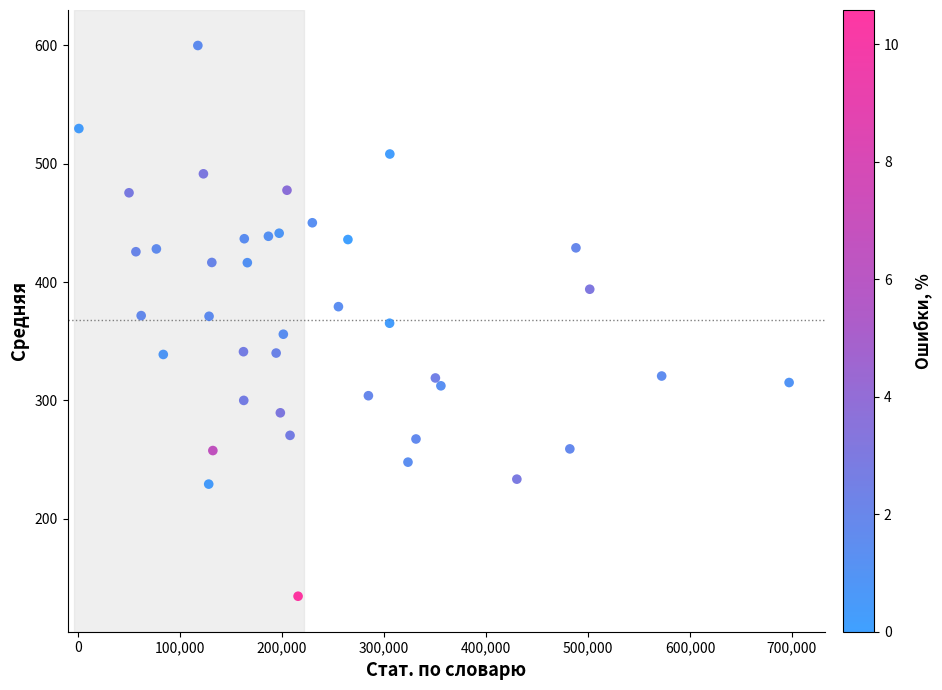

What is the range of X values (max minus min)?

696074.0